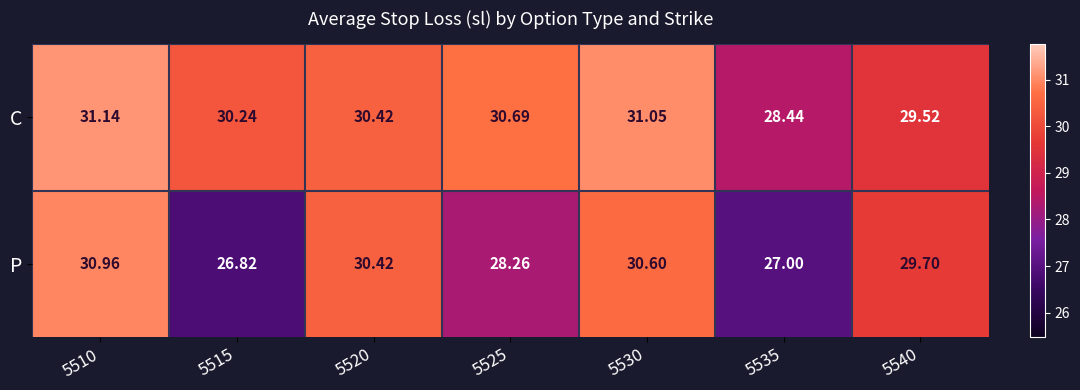

Which series has the largest total across all categories?

C